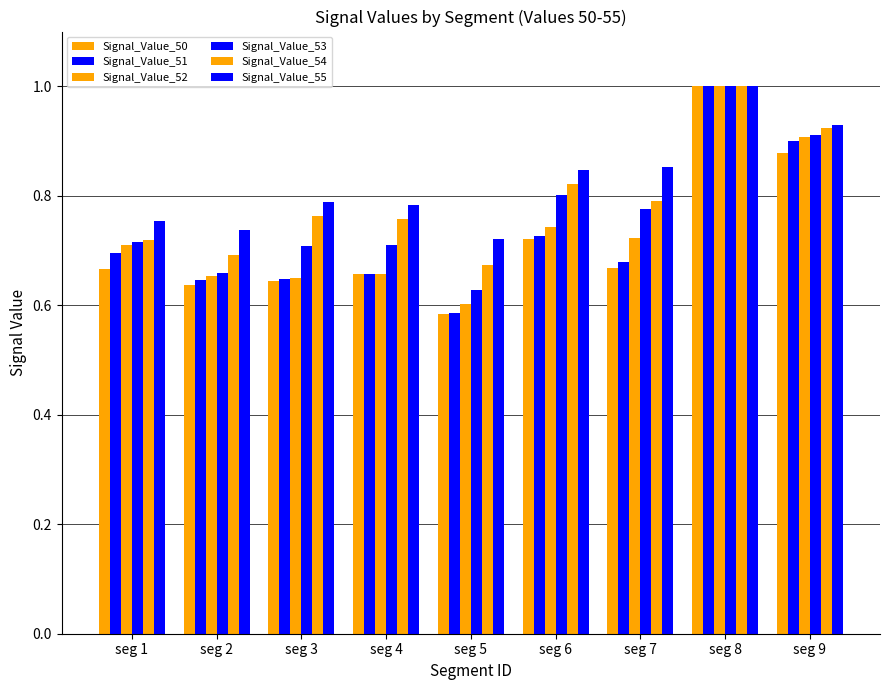

Which series has the widest spread of values?

Signal_Value_50